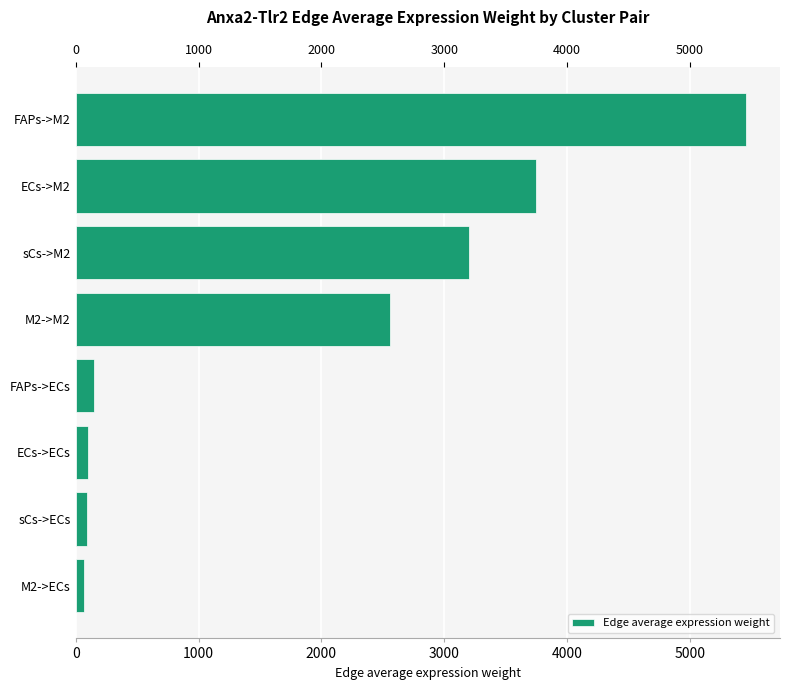

How many data points are above 2556?

4